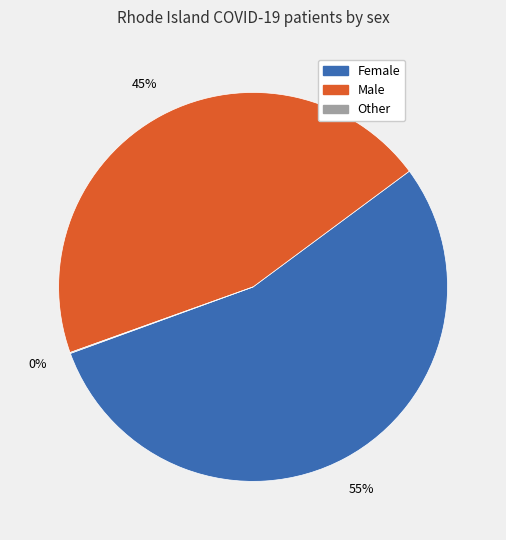

To the nearest percent, what is the difference between the largest and smallest slice percentages?

55%